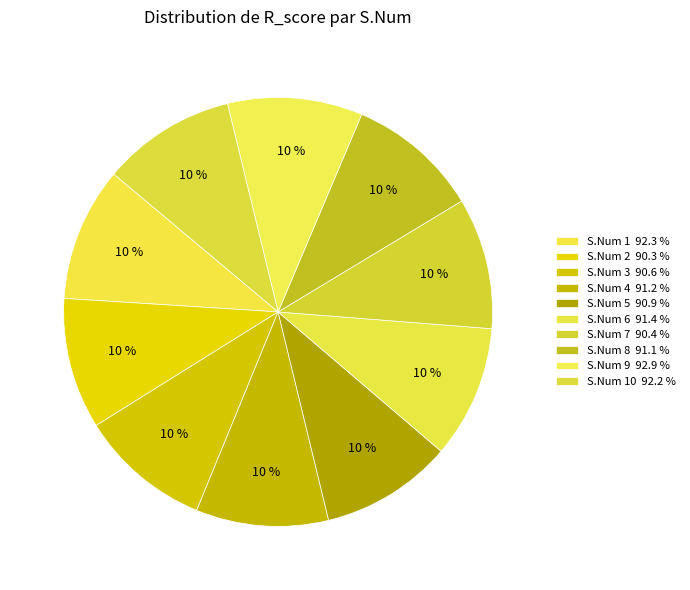

Does any single category account for the majority?

No